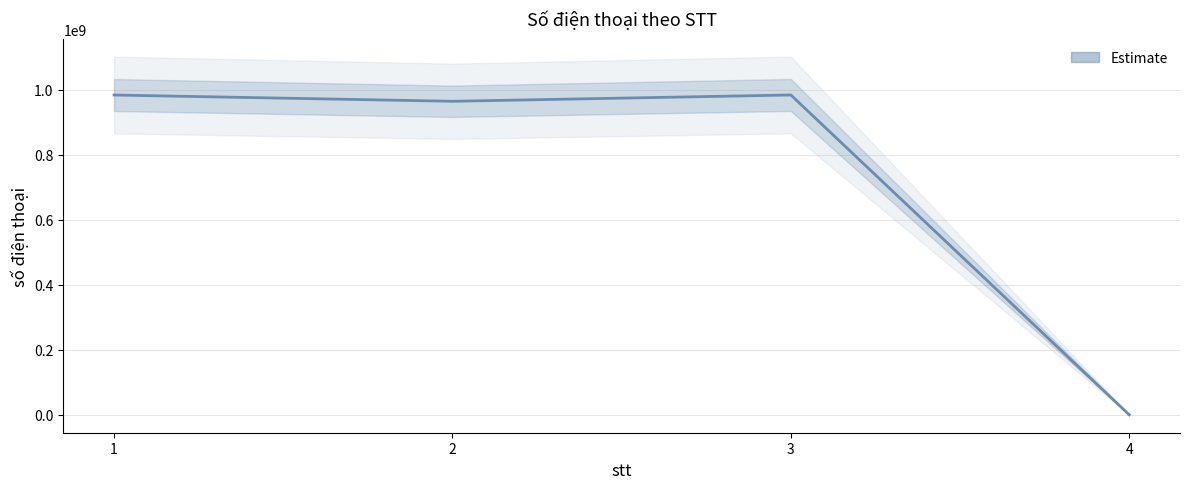

What is the sum of all values?

2932828567